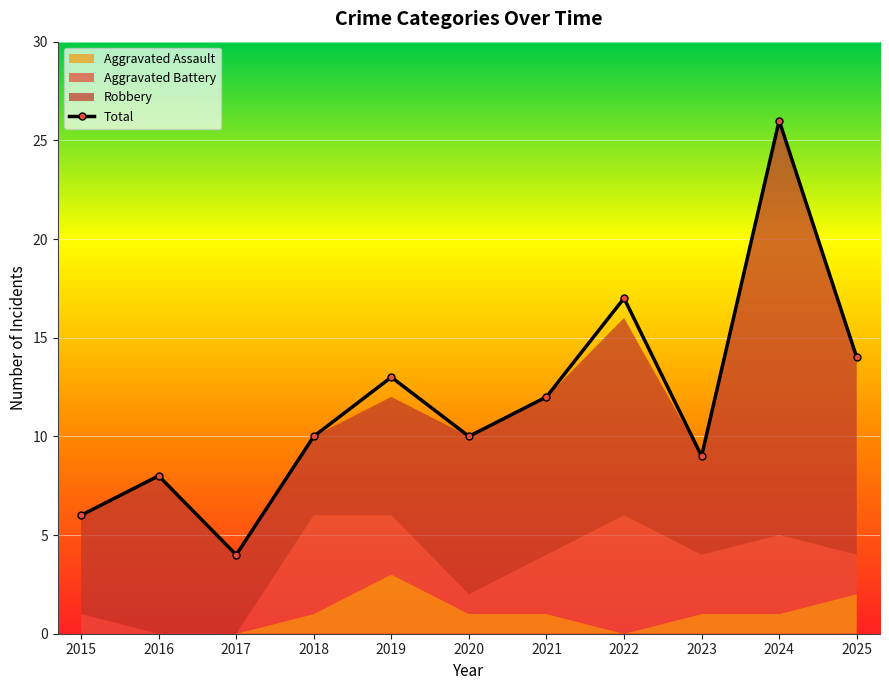

Where does the data first go above 10?

2019